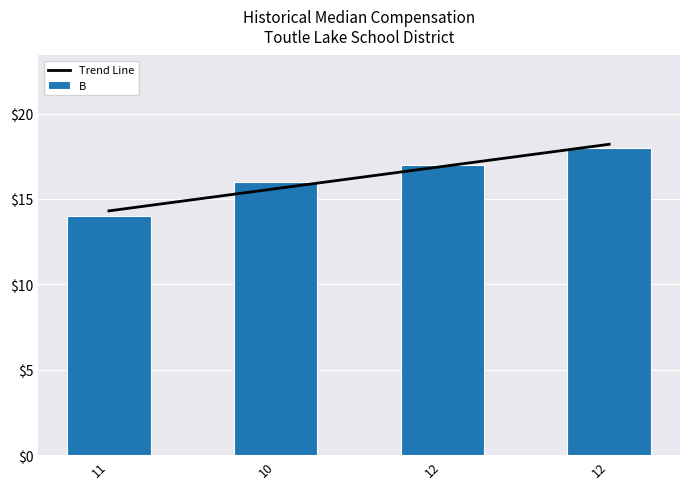

What is the label of the 3rd bar from the left?

12